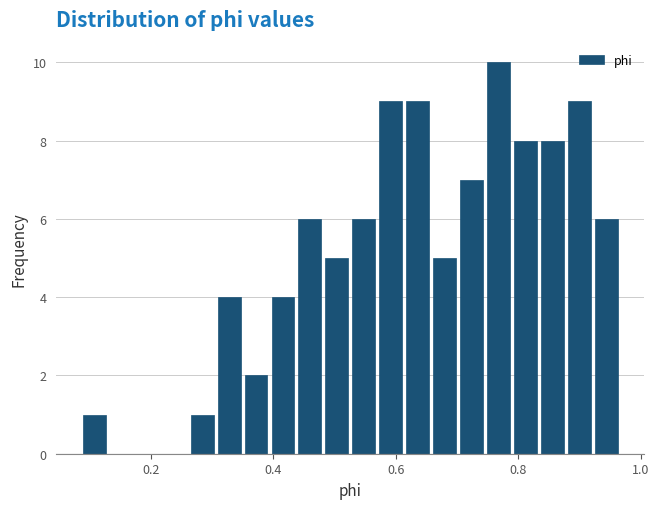

Around what value on the x-axis is the tallest bar? Give the approximate position of its centre, as read against the axis.

0.76